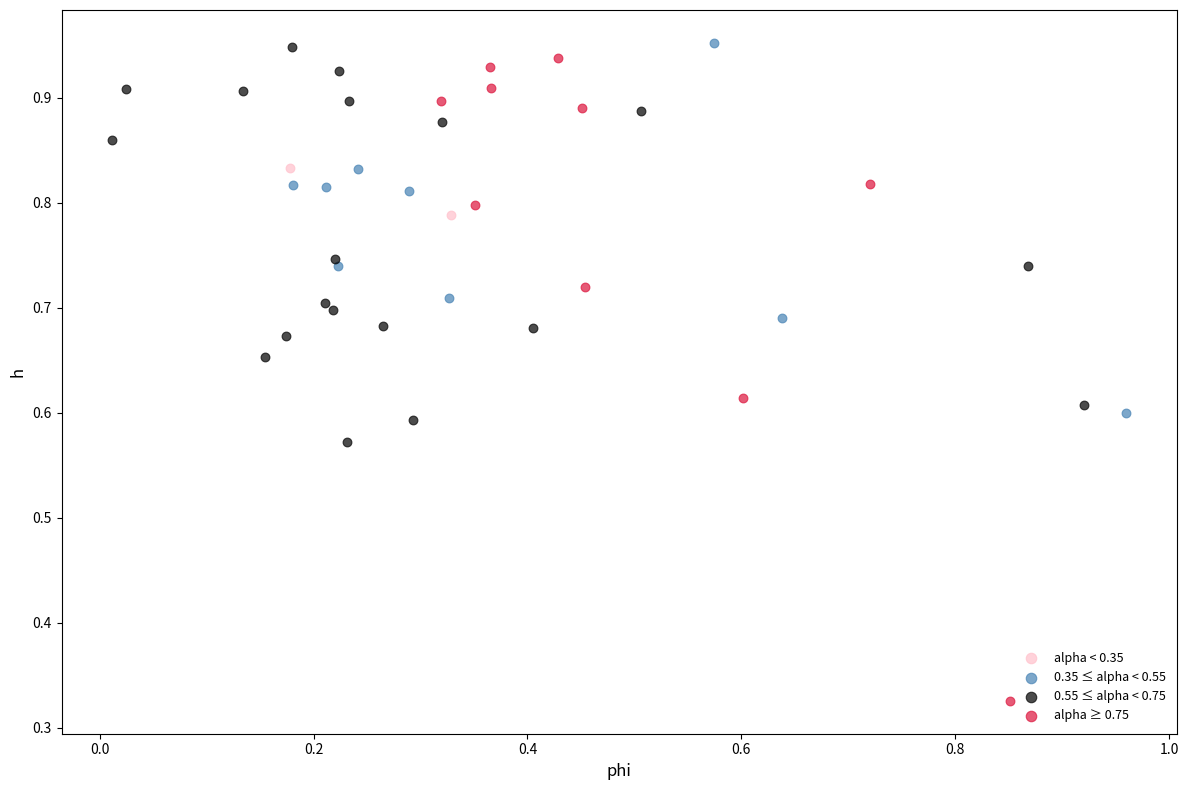

What are all the series names shown in the legend?

alpha < 0.35, 0.35 ≤ alpha < 0.55, 0.55 ≤ alpha < 0.75, alpha ≥ 0.75